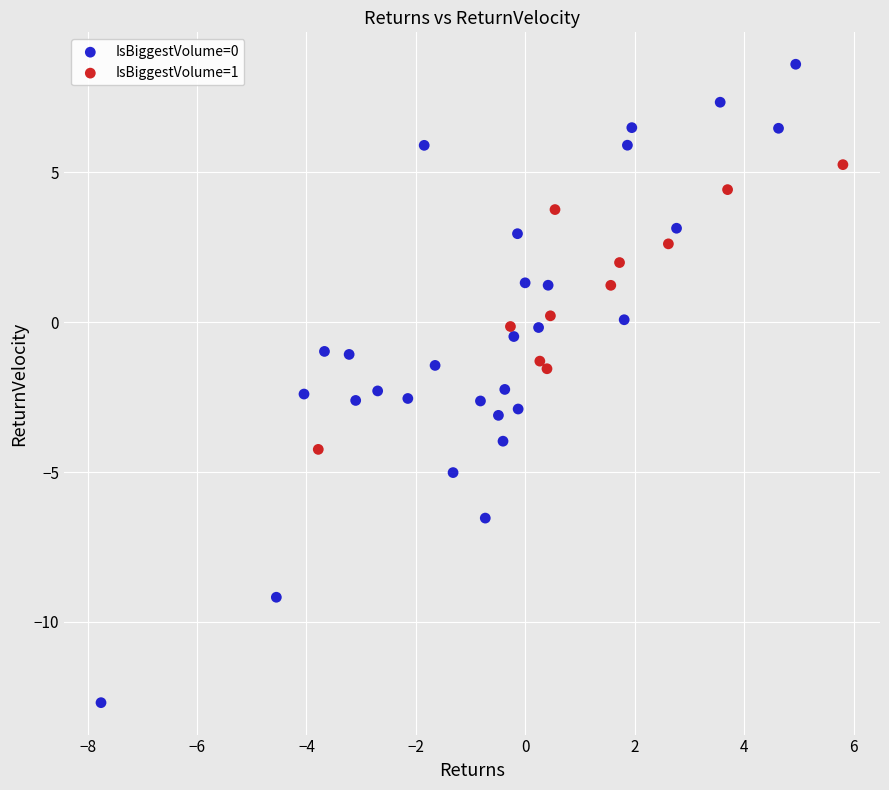

Which series contains the lowest Y value?

IsBiggestVolume=0